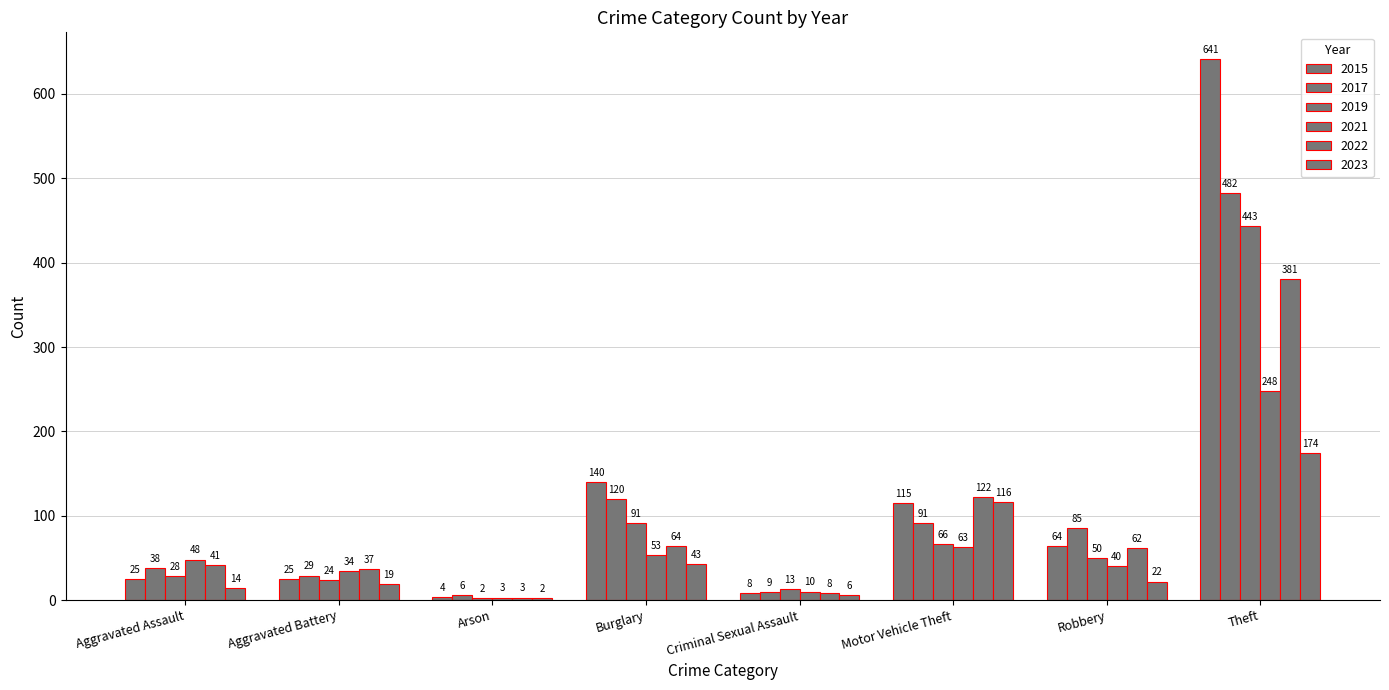

How many data points does each series have?

8